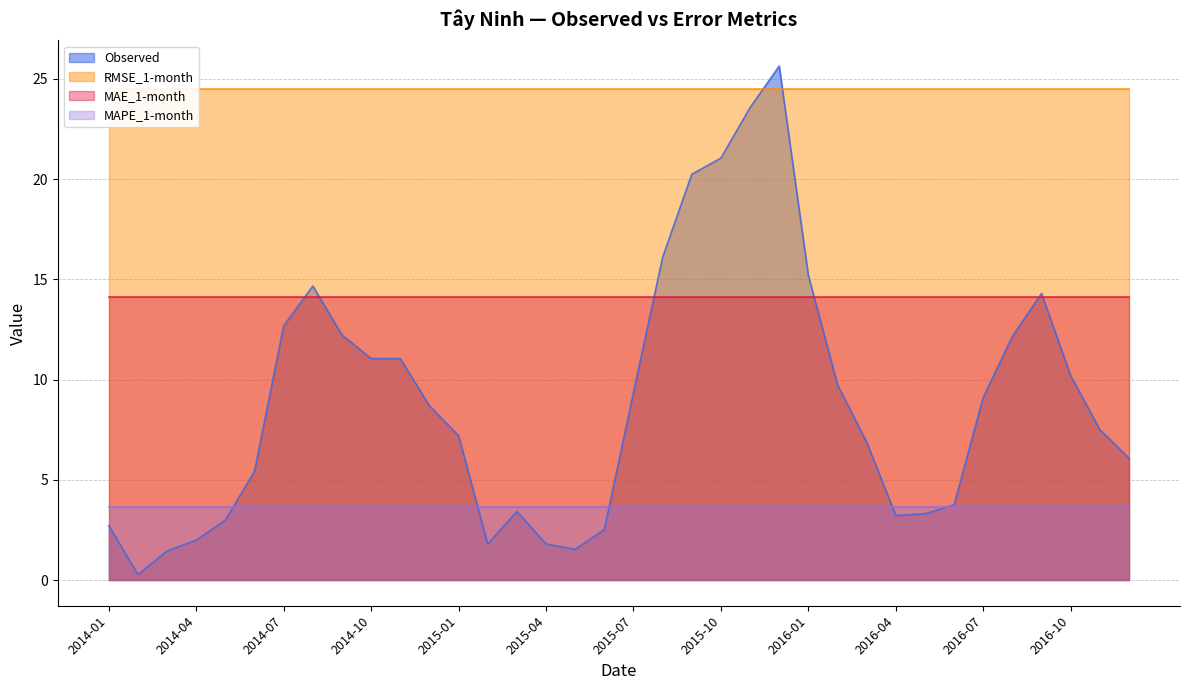

Which category has the highest value in the Observed series?

2015-12